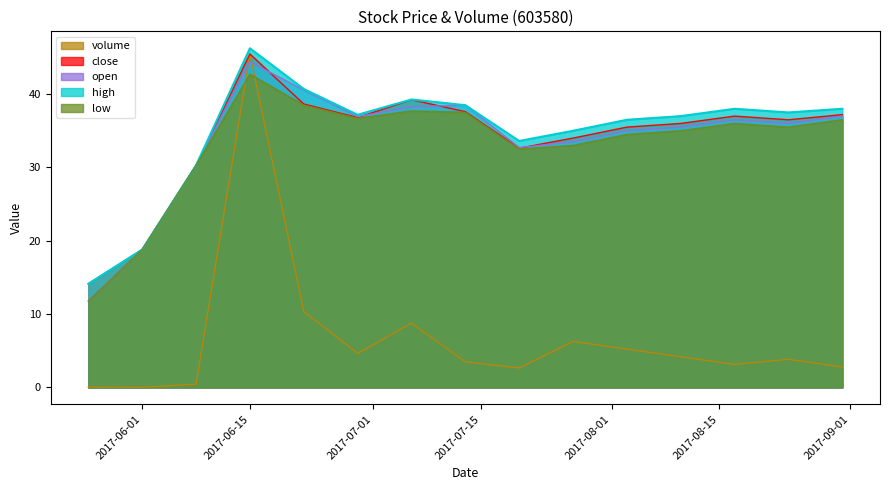

How many values in the close series exceed 36?

8